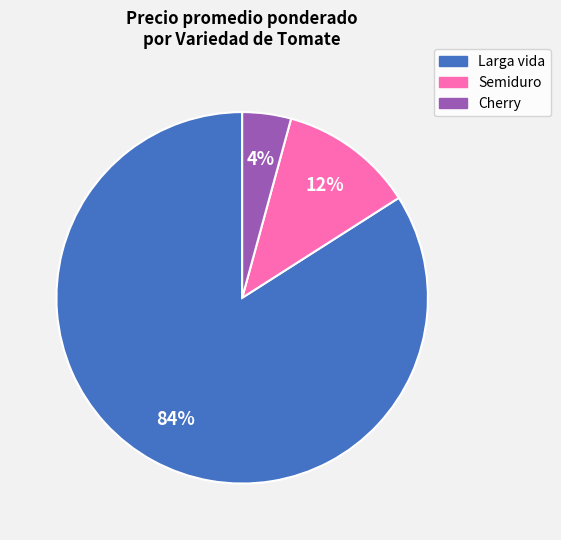

Is the sum of Semiduro and Larga vida greater than half?

Yes